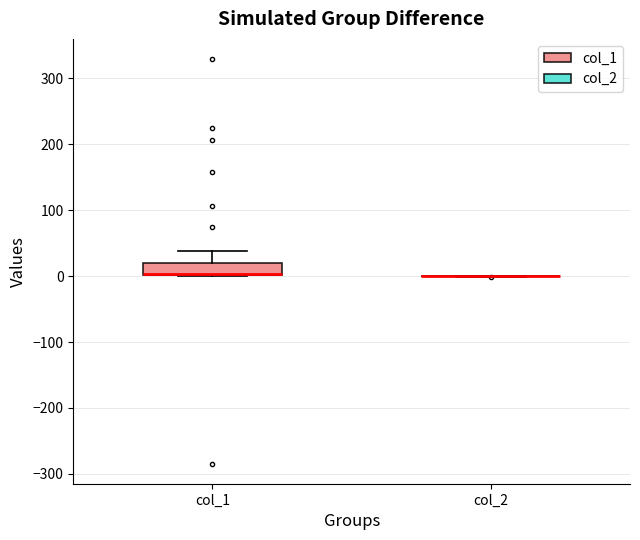

Comparing the boxes themselves (not the whiskers), which one is the tallest?

col_1